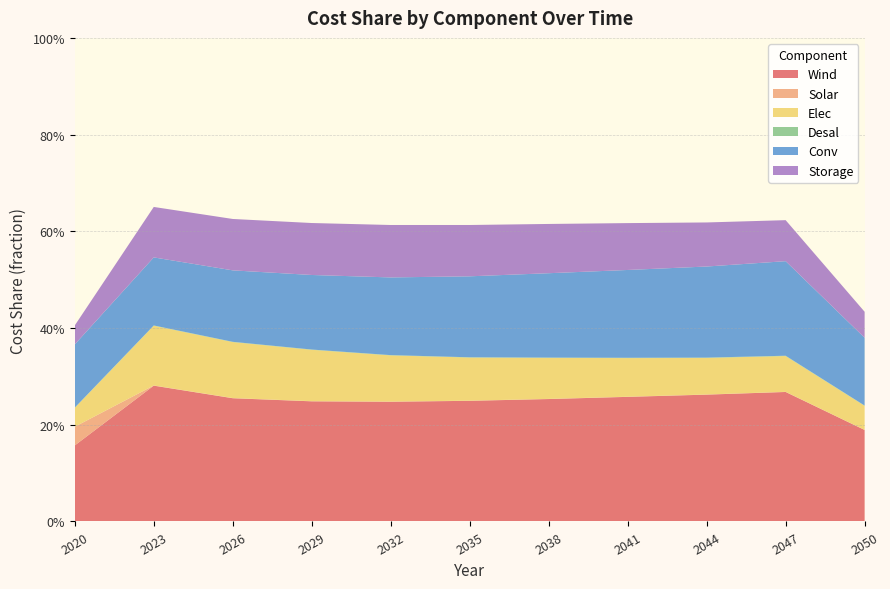

Reading left to right, list all the values displayed in this chart.

Wind: 0.2	0.3	0.3	0.2	0.2	0.2	0.3	0.3	0.3	0.3	0.2
Solar: 0.0	0.0	0.0	0.0	0.0	0.0	0.0	0.0	0.0	0.0	0.0
Elec: 0.0	0.1	0.1	0.1	0.1	0.1	0.1	0.1	0.1	0.1	0.0
Desal: 0.0	0.0	0.0	0.0	0.0	0.0	0.0	0.0	0.0	0.0	0.0
Conv: 0.1	0.1	0.1	0.2	0.2	0.2	0.2	0.2	0.2	0.2	0.1
Storage: 0.0	0.1	0.1	0.1	0.1	0.1	0.1	0.1	0.1	0.1	0.1